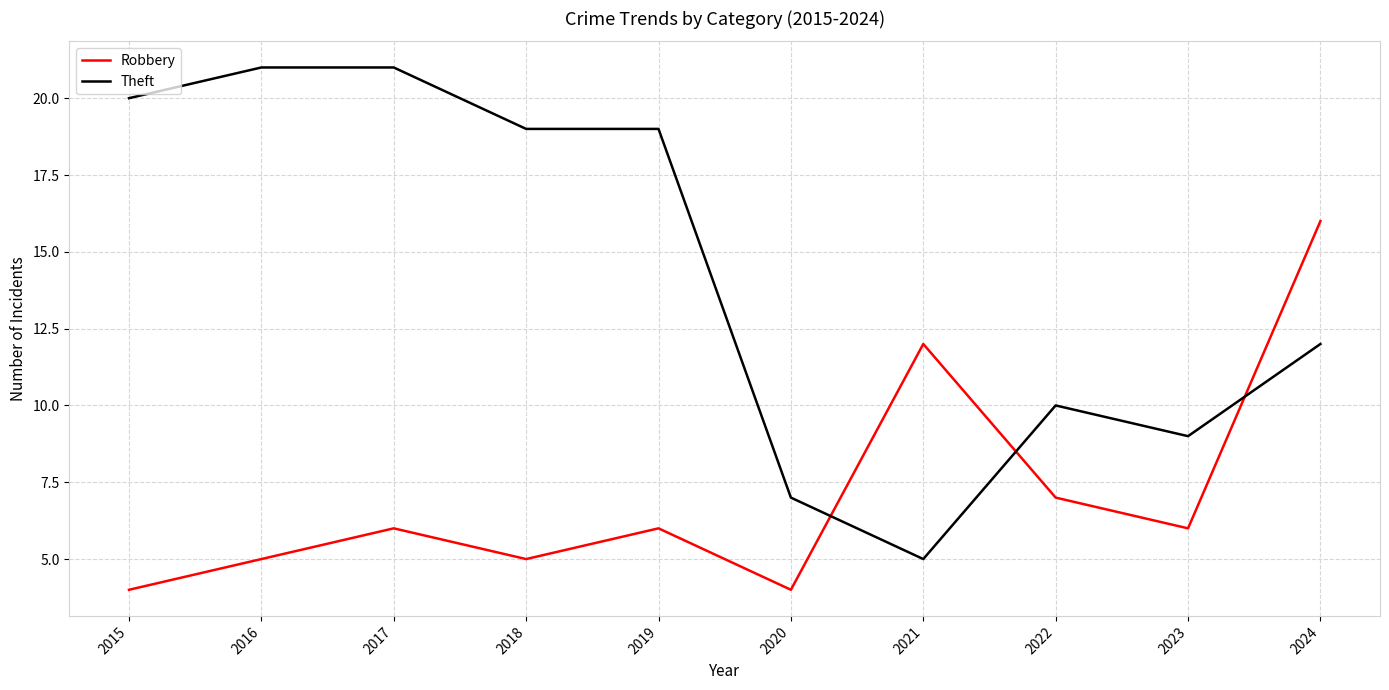

Between which two adjacent categories do Theft and Robbery first intersect?

2020 and 2021